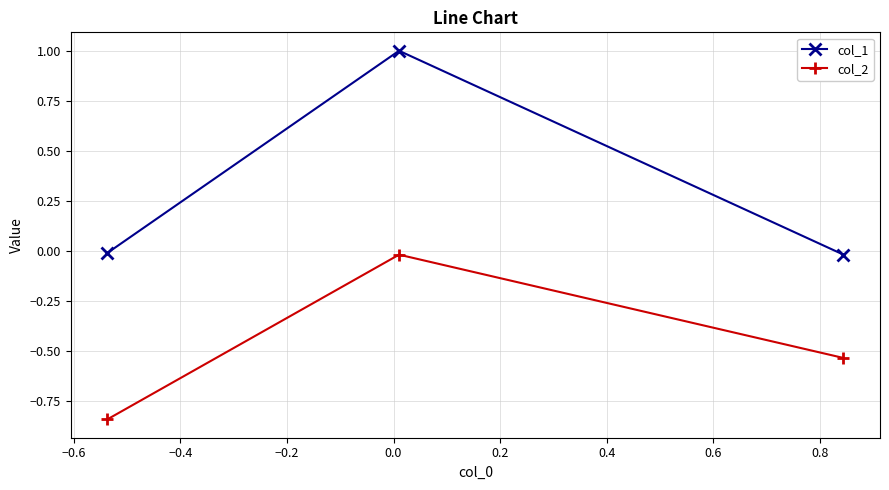

What are all the series names shown in the legend?

col_1, col_2